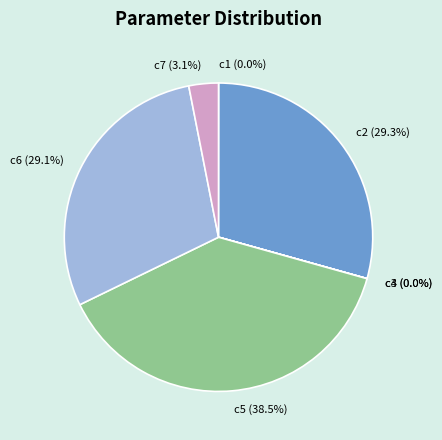

What is the largest slice in the pie chart?

c5